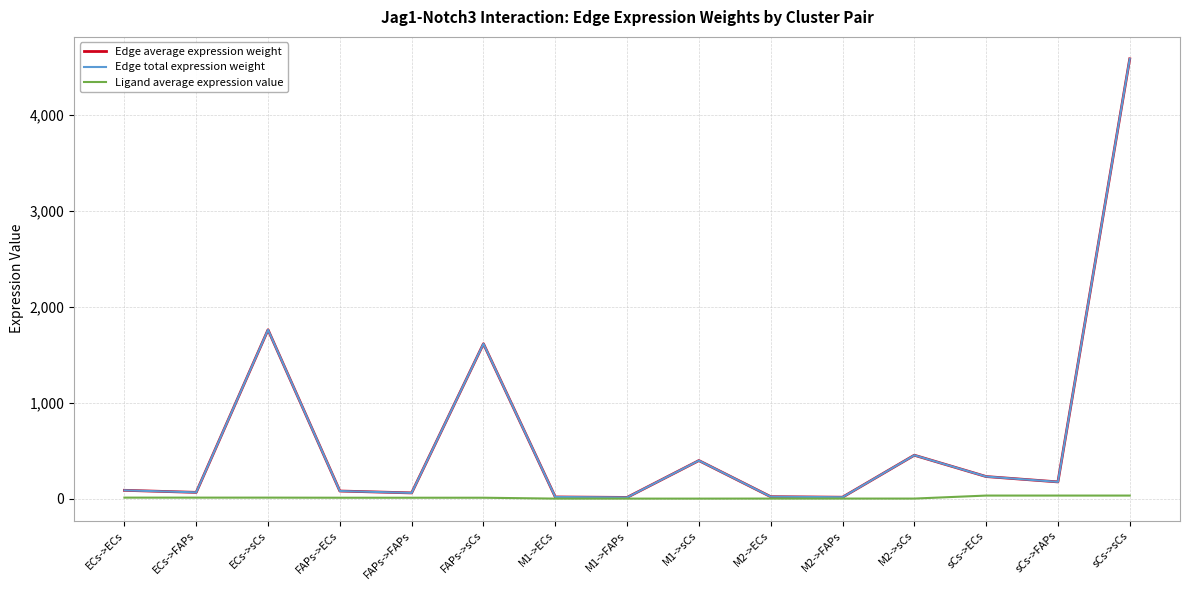

The value of Edge total expression weight at ECs->sCs is 2713.9. True or false?

False